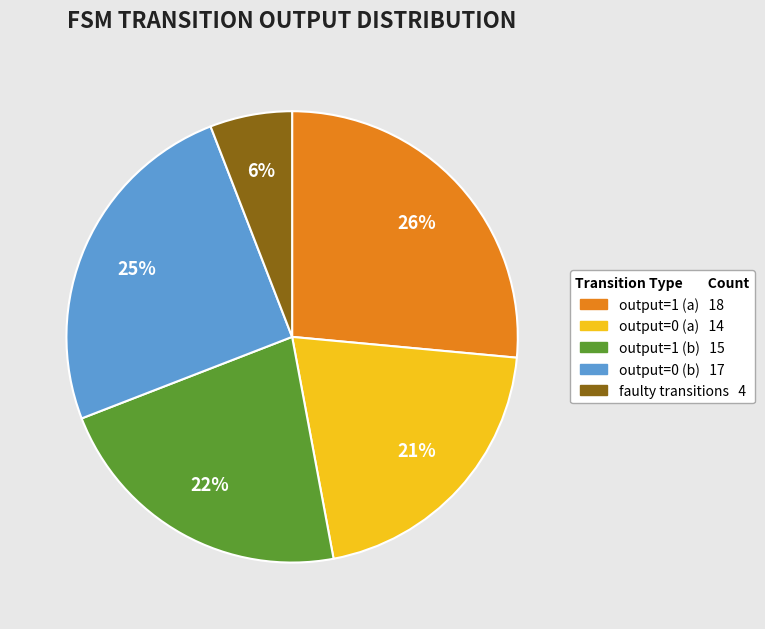

Does any single category account for the majority?

No